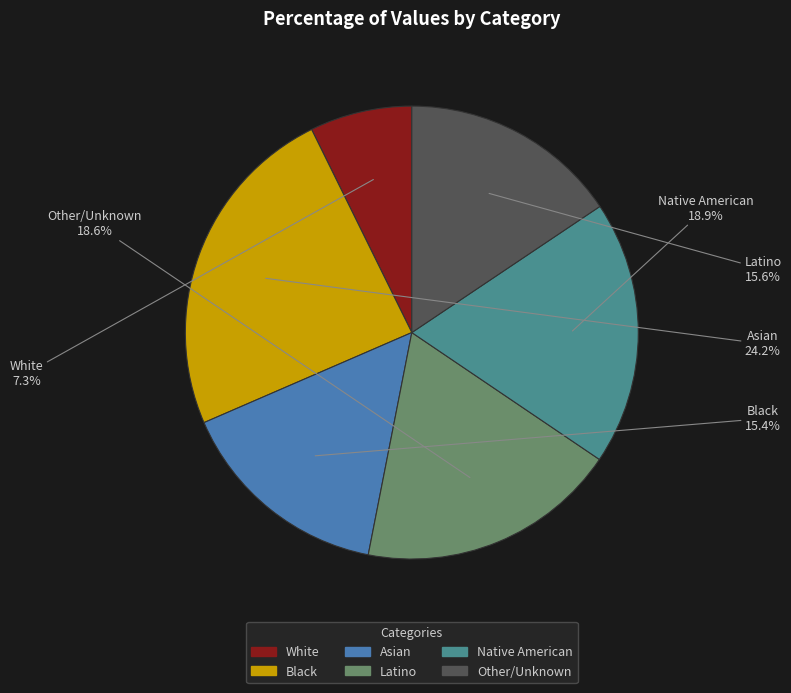

Is there any slice that represents more than half of the pie?

No